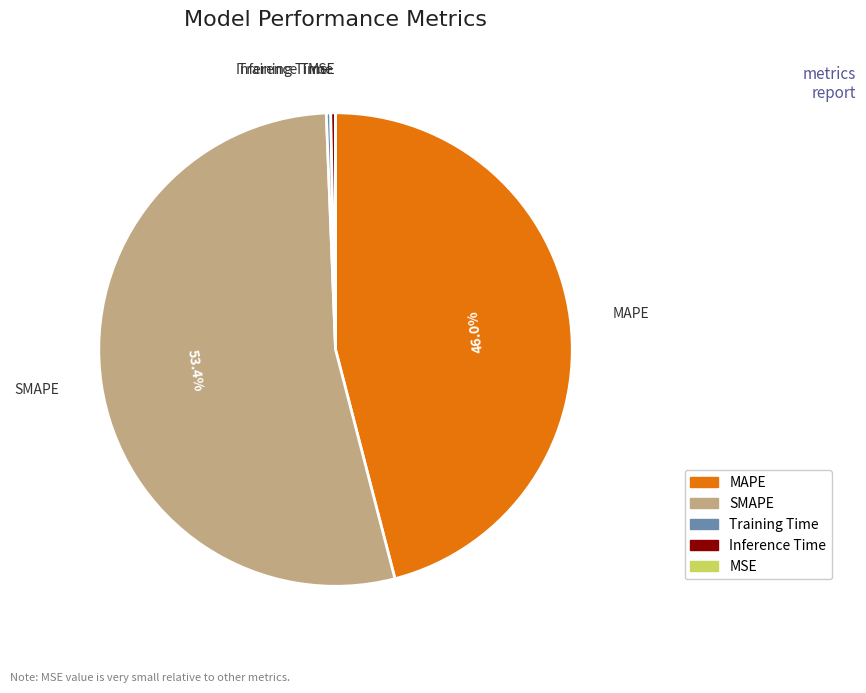

Which category accounts for the majority?

SMAPE